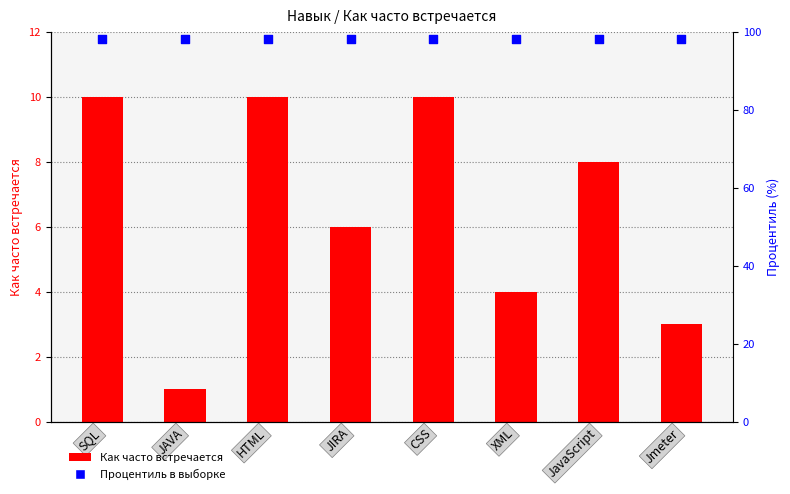

What are all the series names shown in the legend?

Как часто встречается, Процентиль в выборке